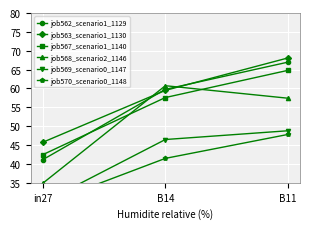

At which label does job563_scenario1_1130 first exceed 59?

B14